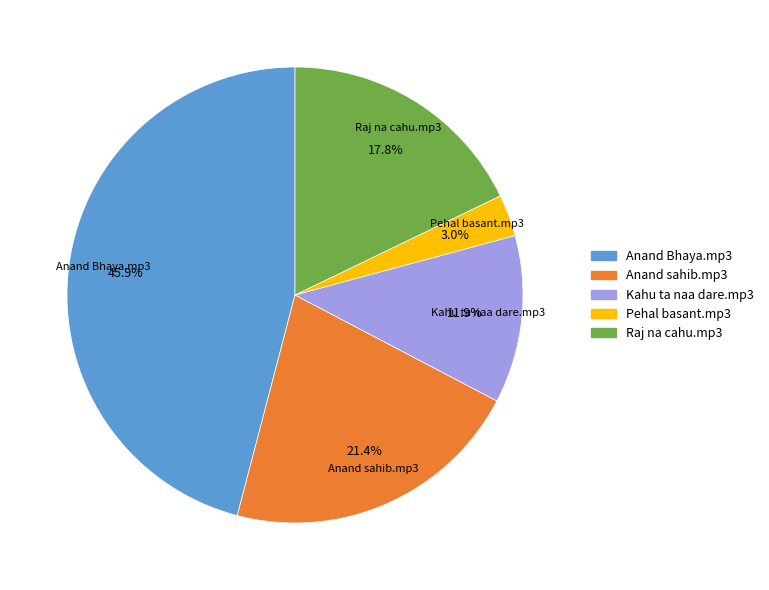

What percentage is NOT represented by Raj na cahu.mp3?

82.2%